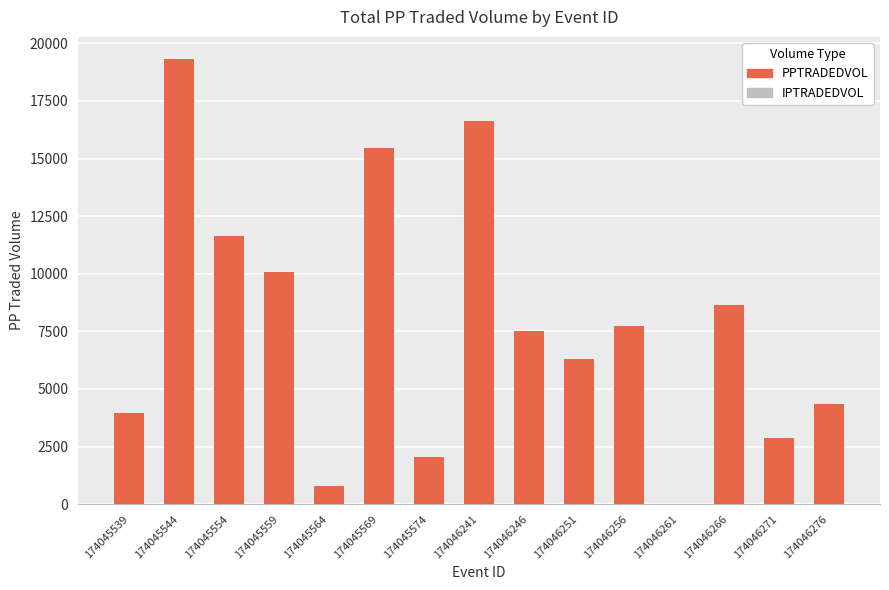

How many data points in IPTRADEDVOL are above 578?

8